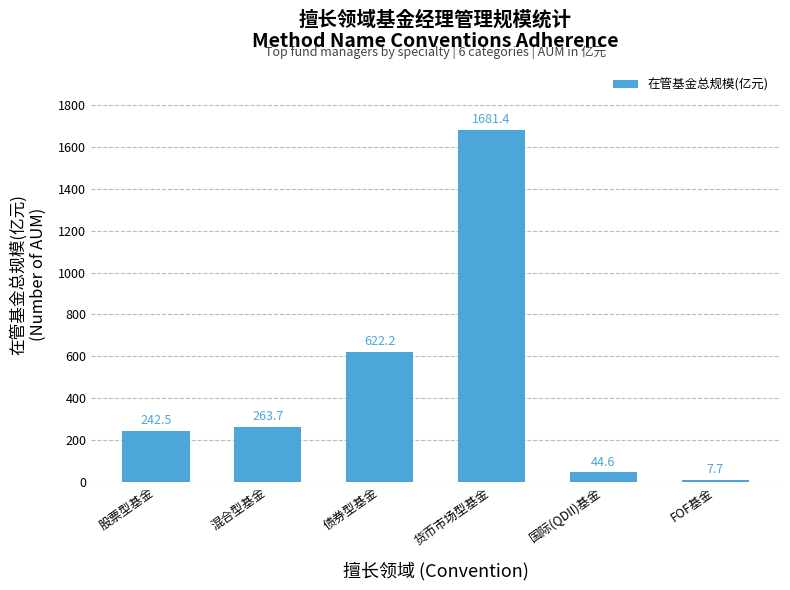

What is the sum of the values at 股票型基金 and 债券型基金?

864.7